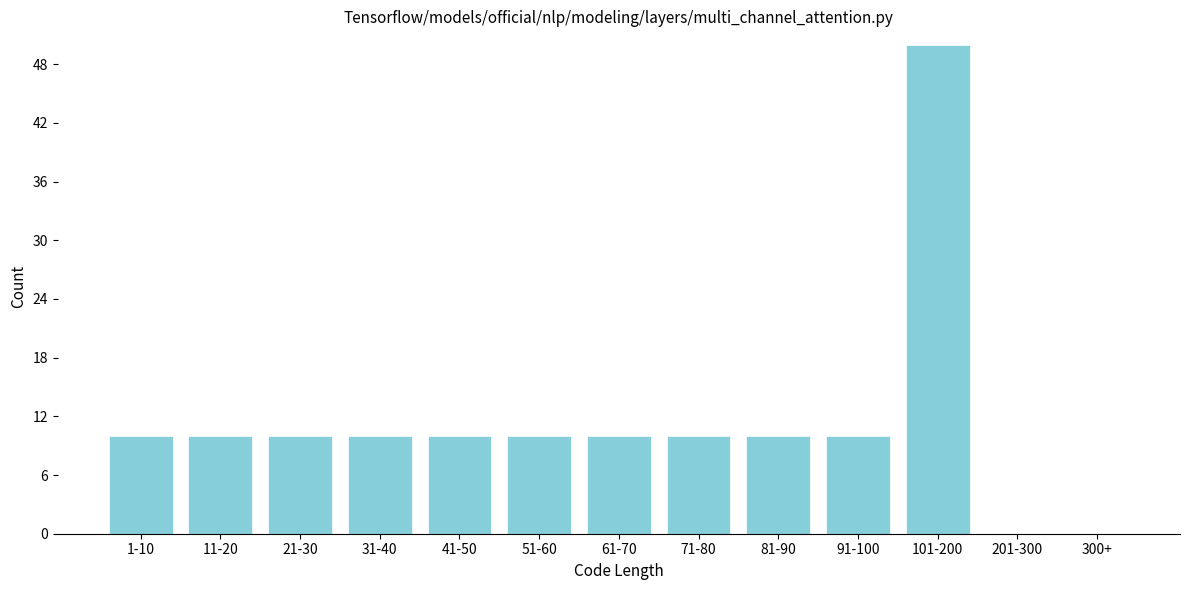

Reading right to left, what are all the values shown in this chart?

300+=0	201-300=0	101-200=50	91-100=10	81-90=10	71-80=10	61-70=10	51-60=10	41-50=10	31-40=10	21-30=10	11-20=10	1-10=10